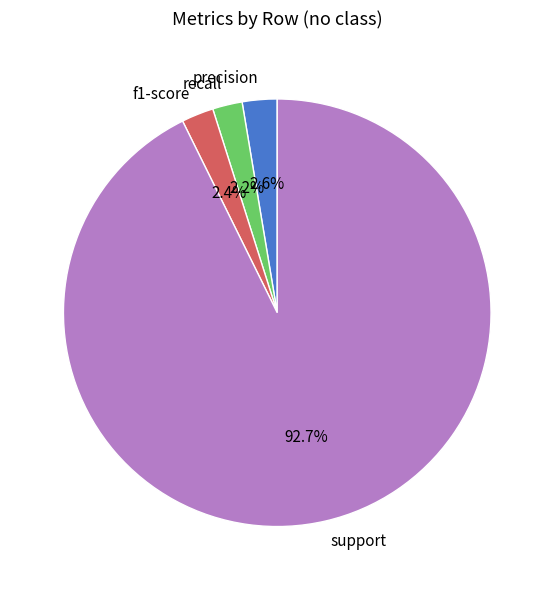

Is it true that precision is 16% of the pie?

False